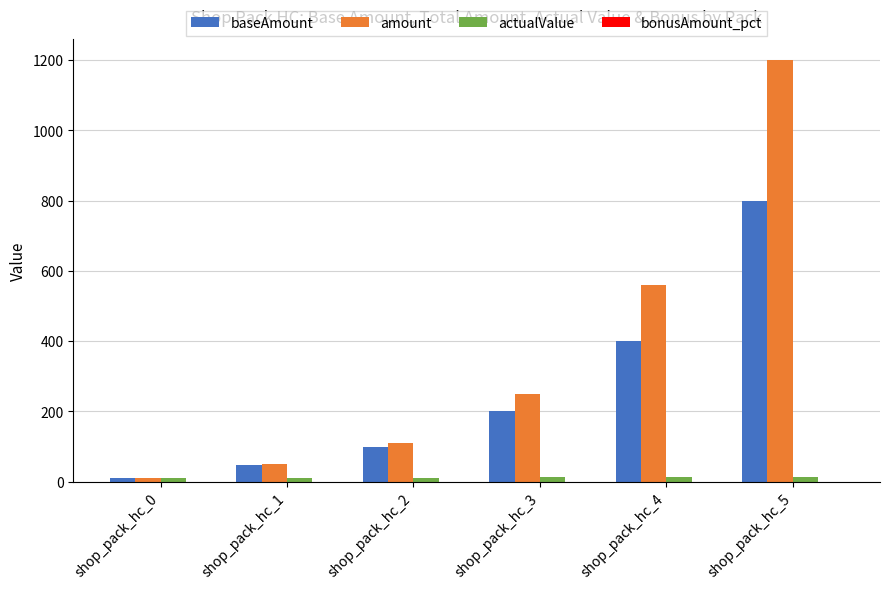

Which category has the highest value in the baseAmount series?

shop_pack_hc_5